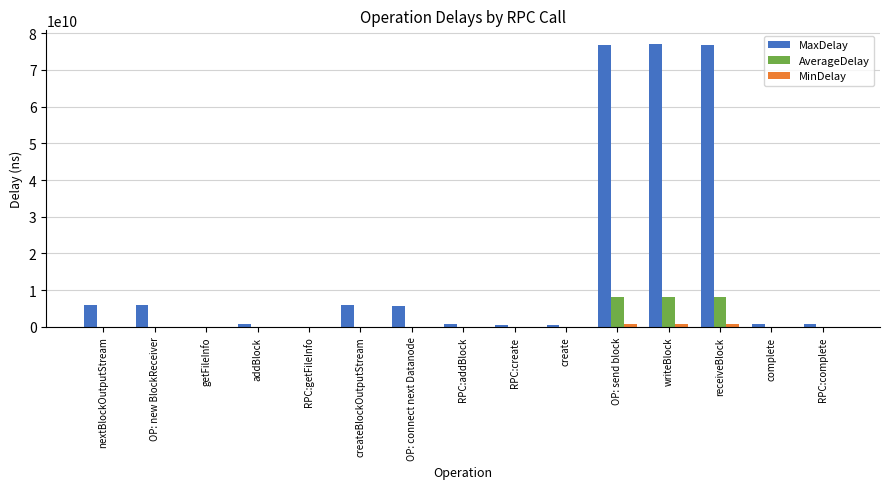

Which series changed the most between createBlockOutputStream and OP: send block?

MaxDelay